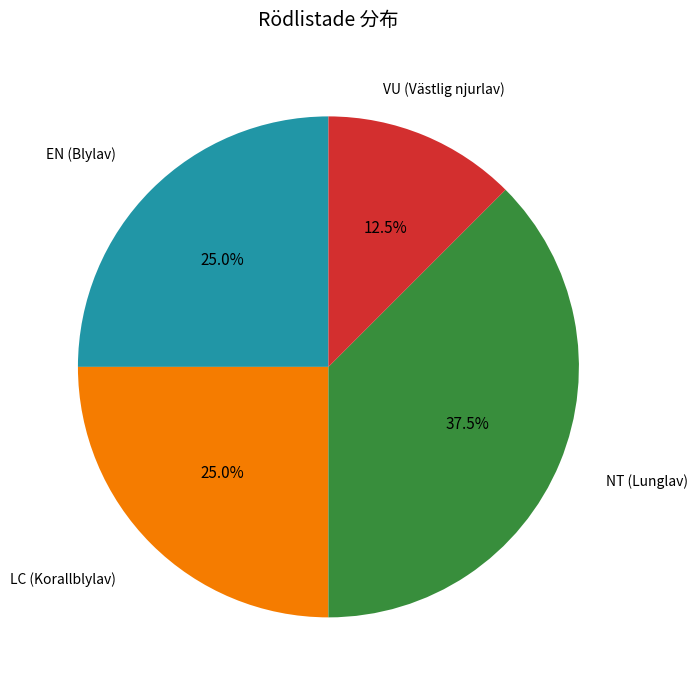

How many slices are in this pie chart?

4